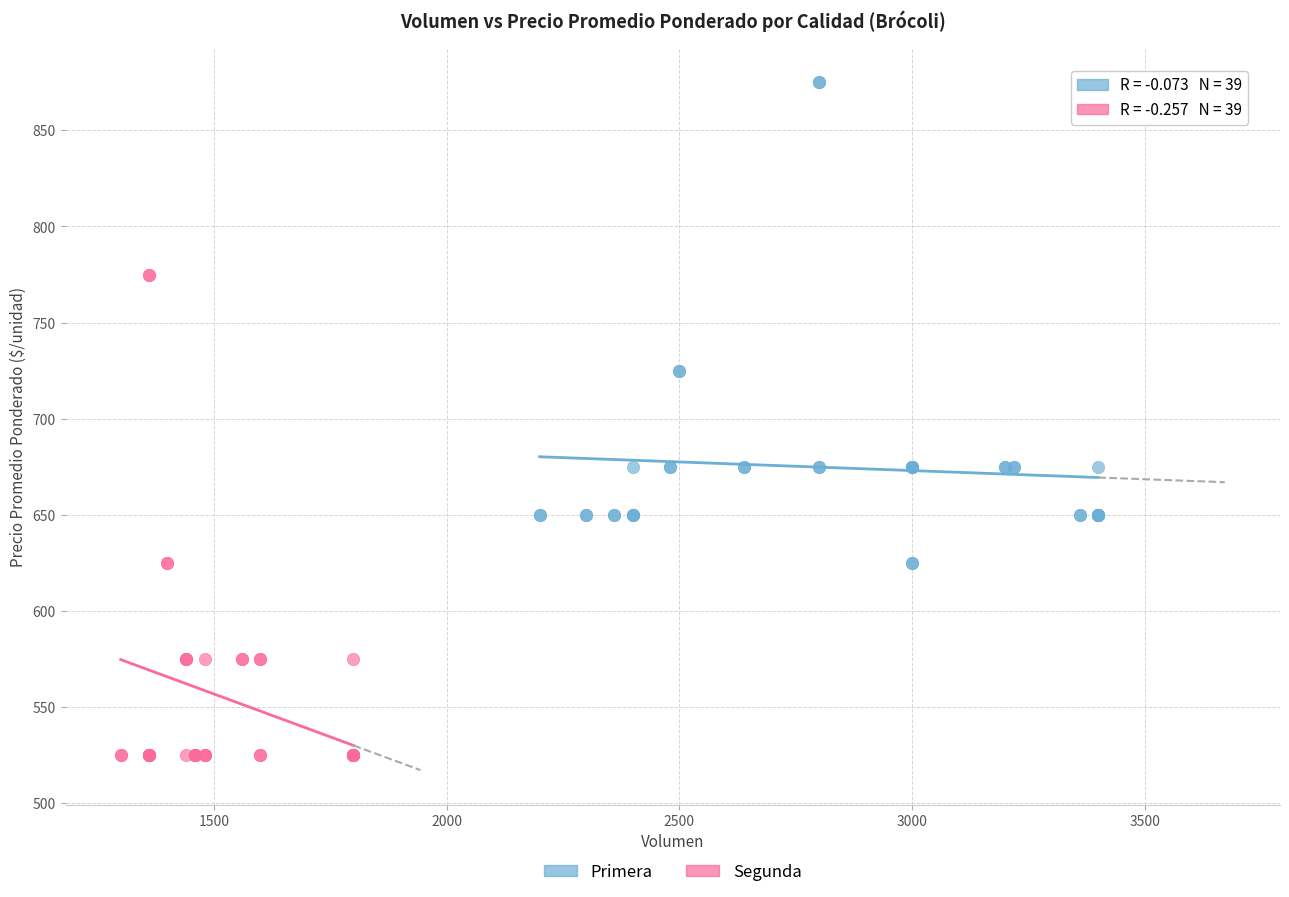

Which series reaches the maximum Y coordinate?

Primera